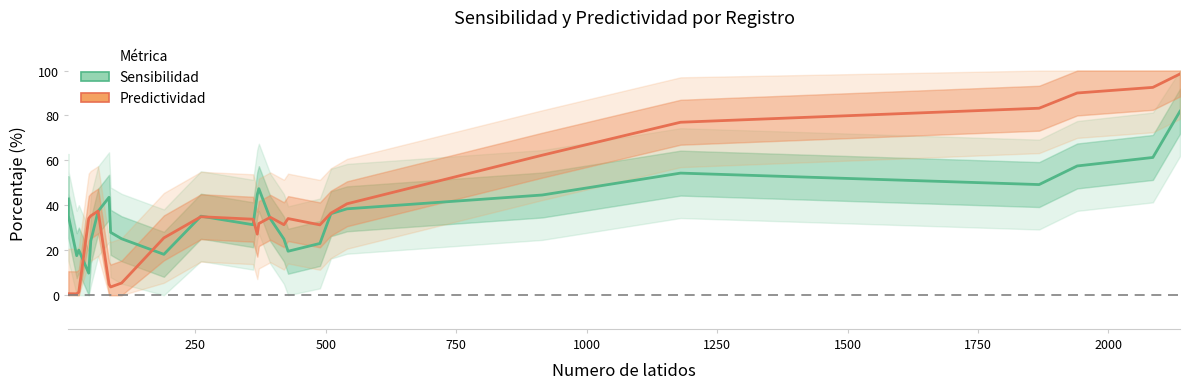

Does the chart have visible grid lines?

No